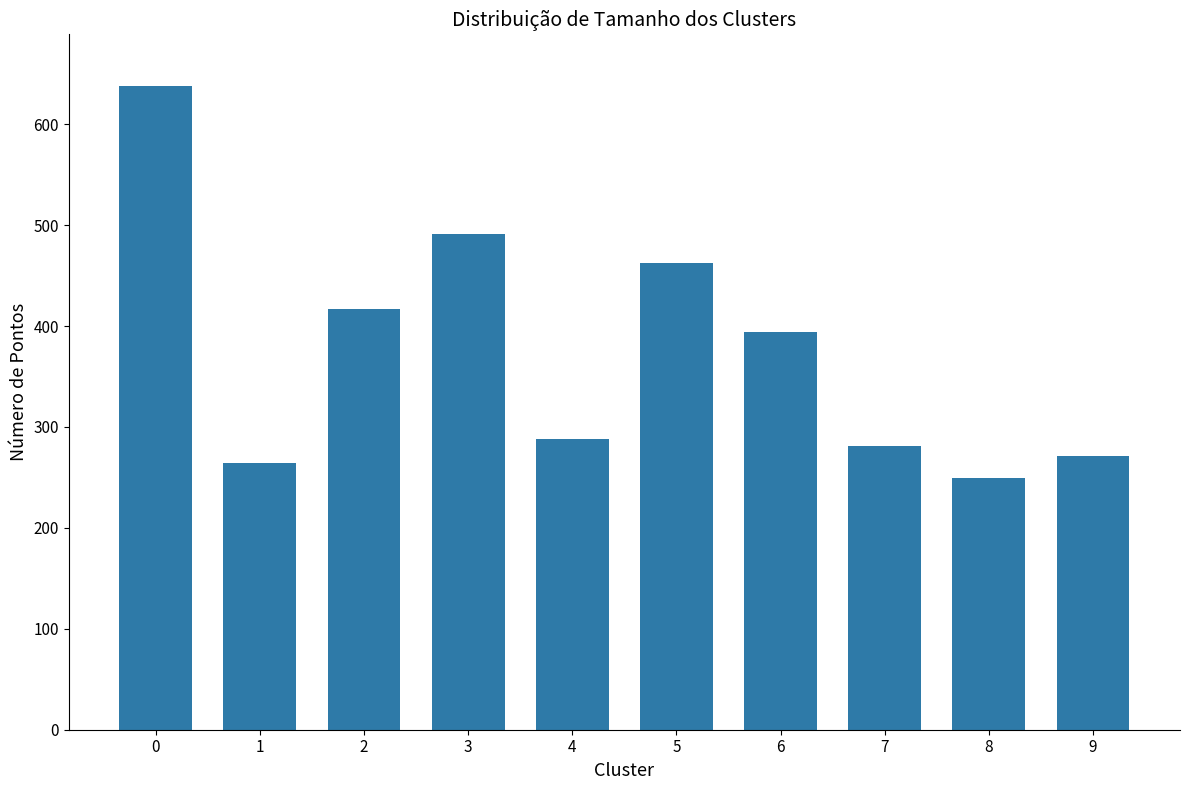

Does the chart contain any negative values?

No